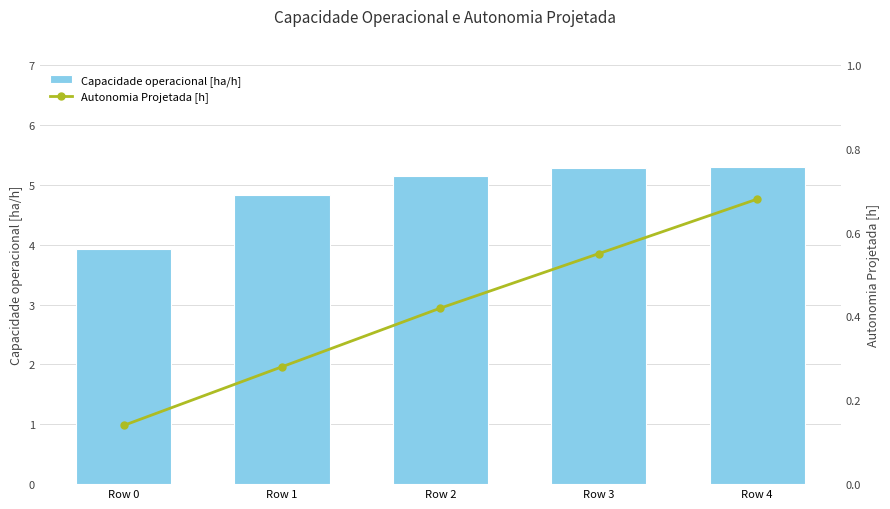

Which label corresponds to the largest value in the chart?

Row 4